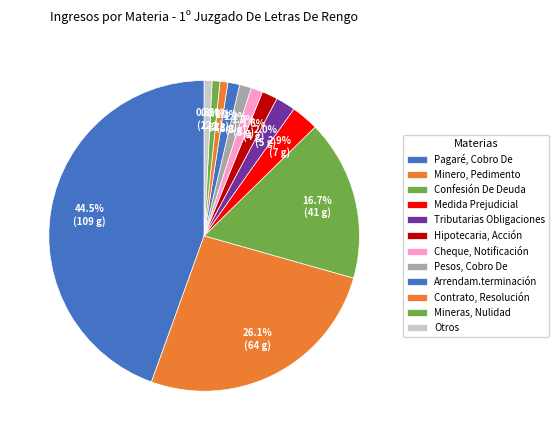

What is the smallest slice in the pie chart?

Contrato, Resolución